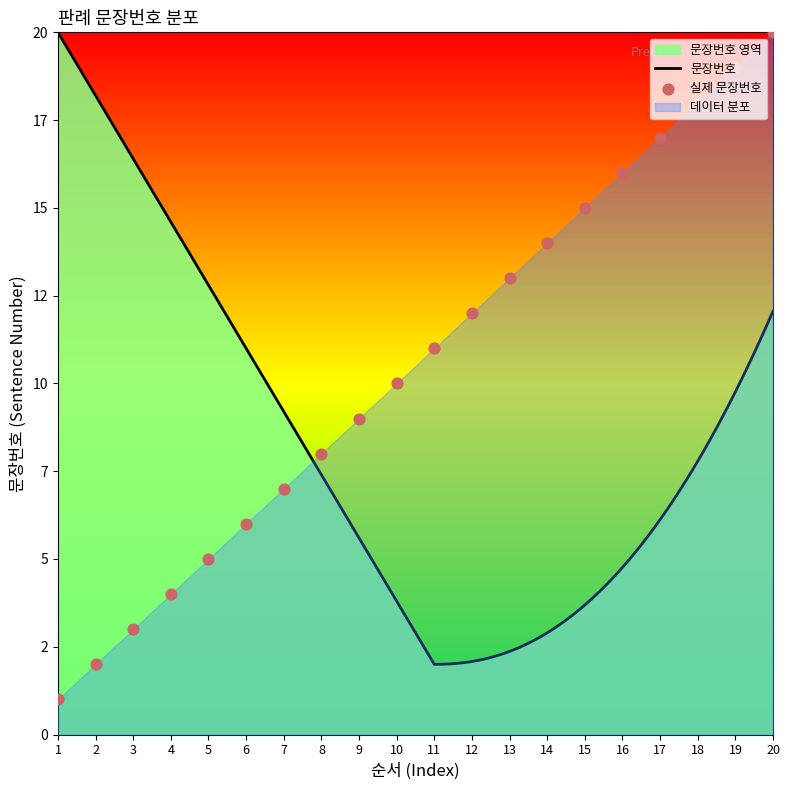

What is the ratio of the value at 18 to the value at 20?

0.9